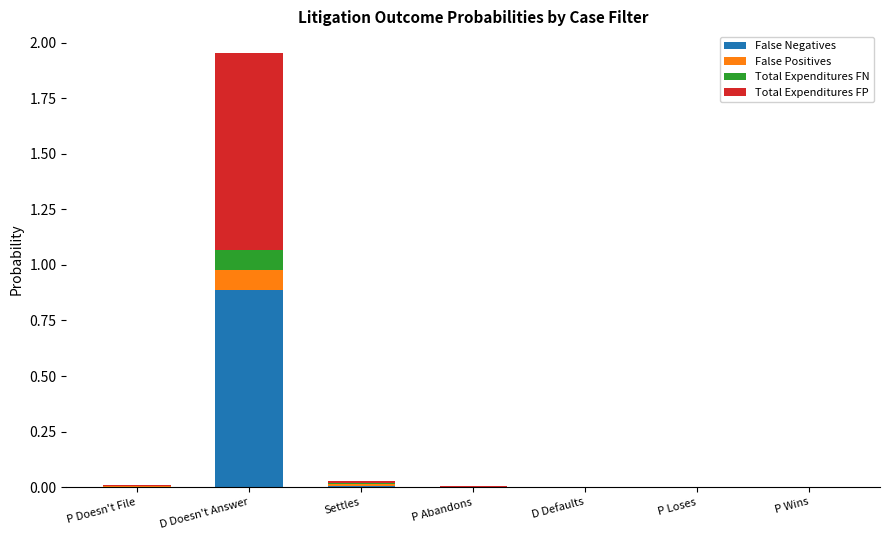

At which category is the sum across all series the highest?

D Doesn't Answer